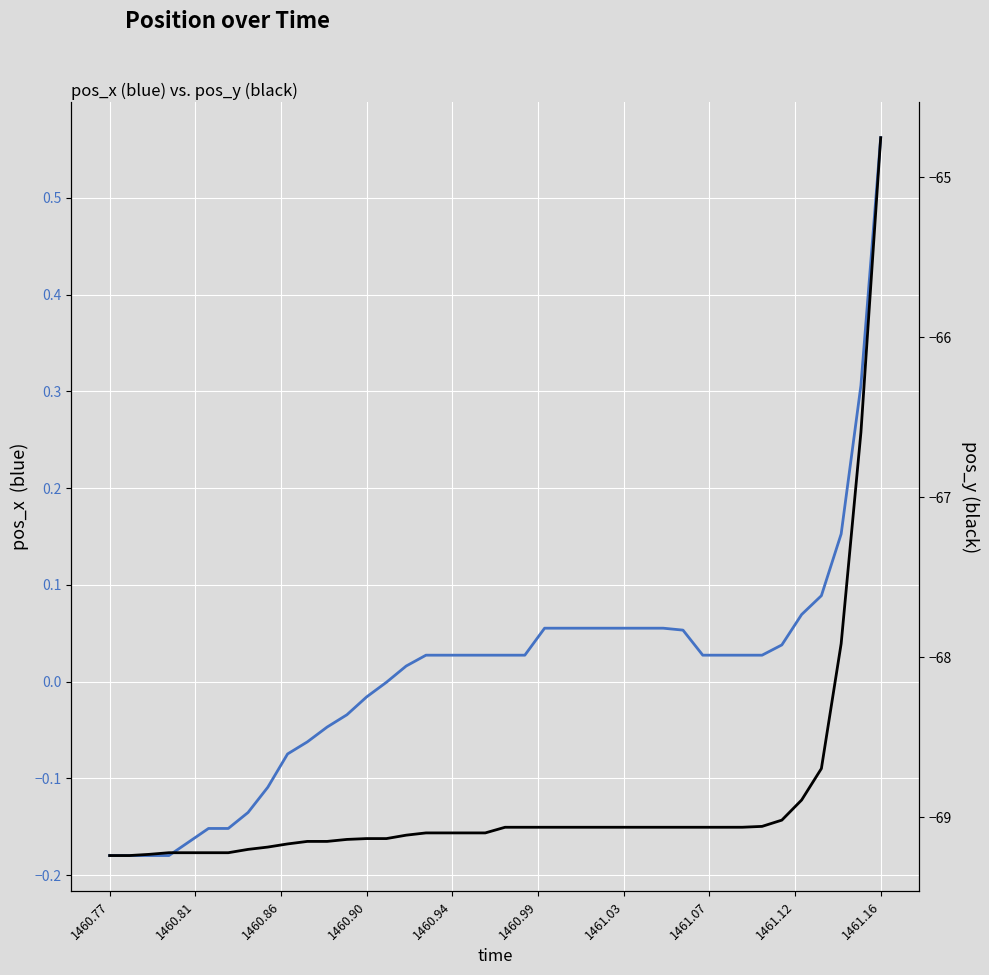

What is the smallest value displayed?

-69.2